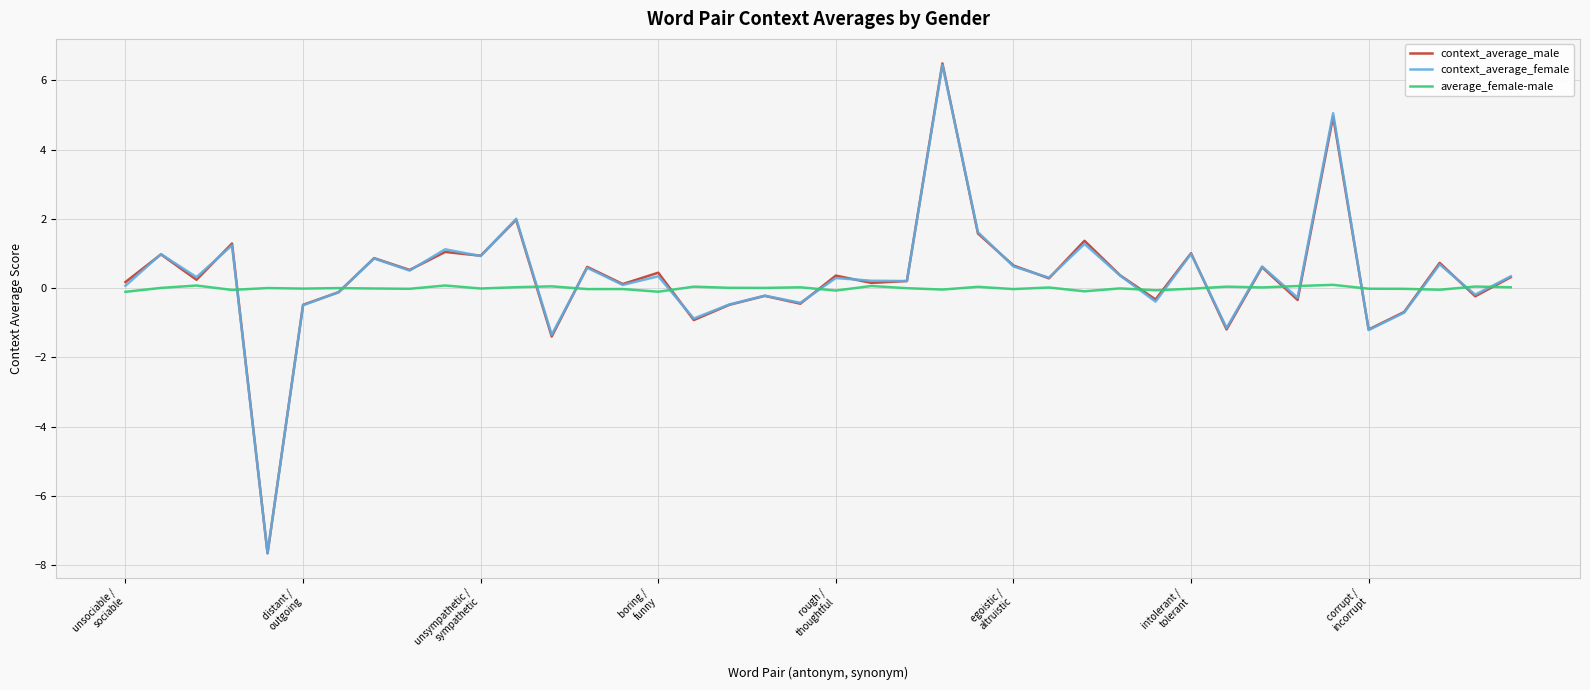

In context_average_male, how many points are lower than both neighbors (excluding endpoints)?

15